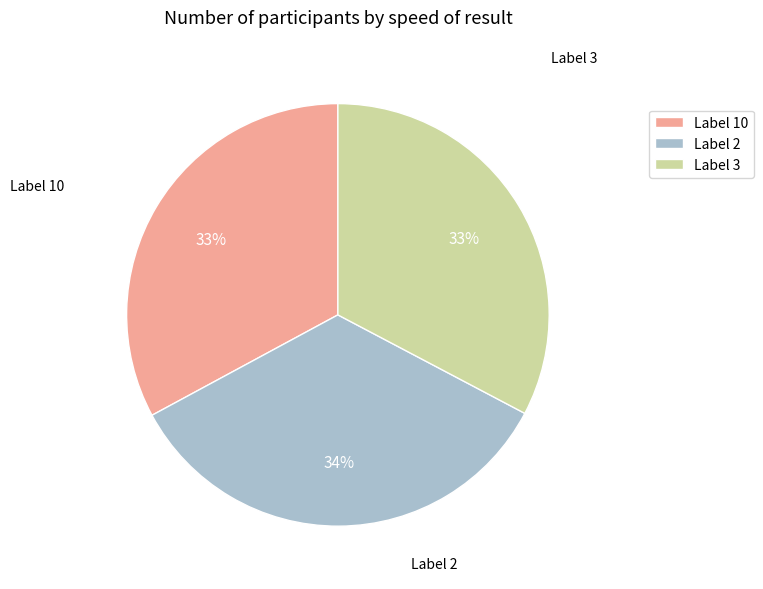

Which category has the biggest portion of the pie?

Label 2